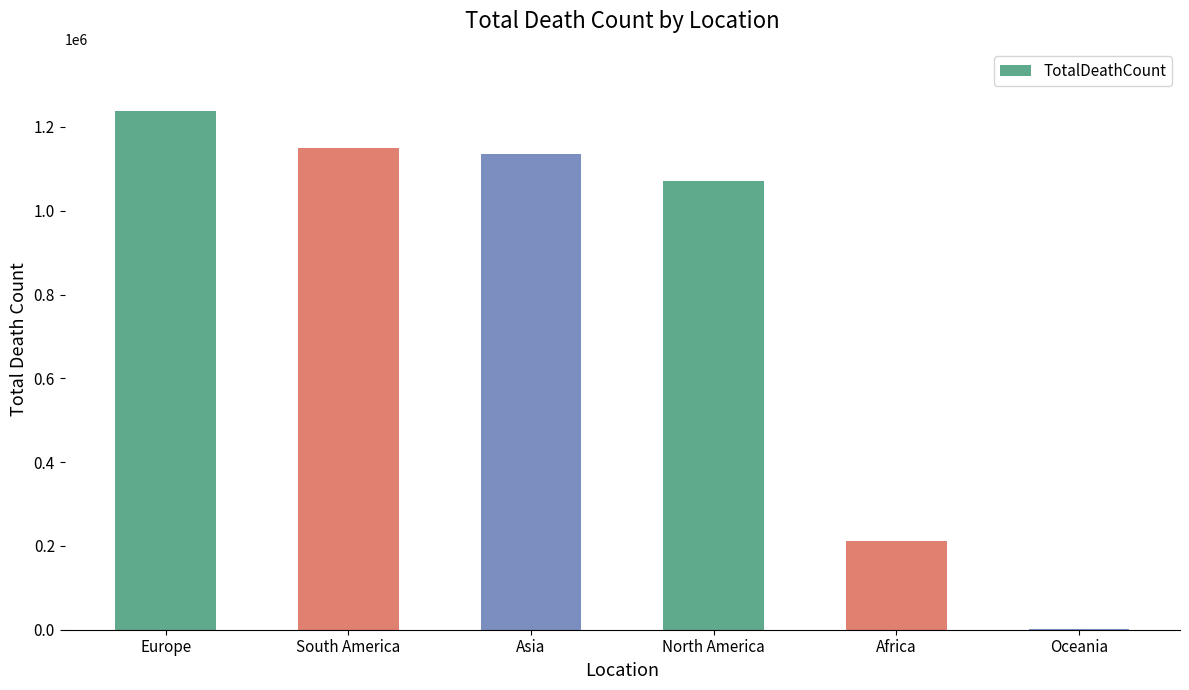

At which category does the chart reach its peak across all series?

Europe